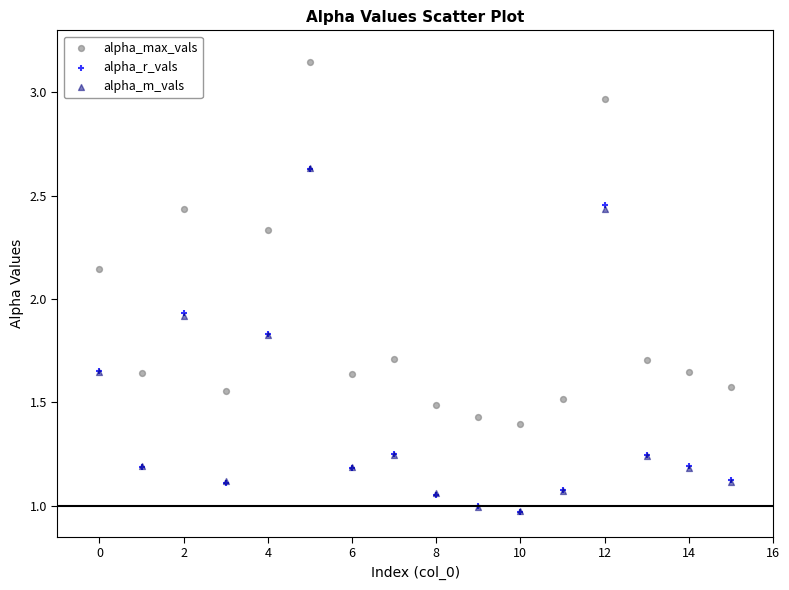

Which series contains the highest Y value?

alpha_max_vals